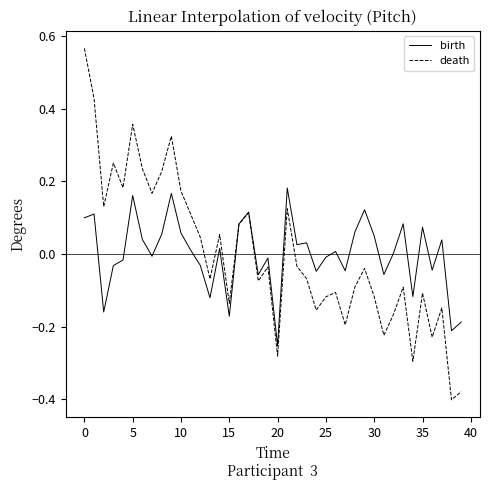

List the series in order of their peak value, lowest first.

birth, death